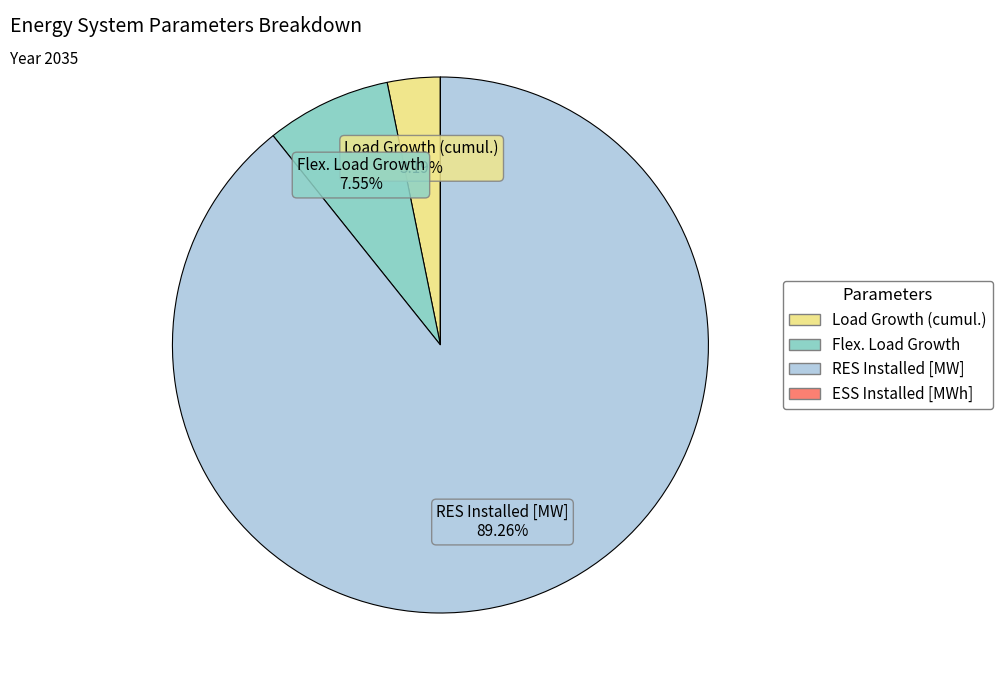

Between Flex. Load Growth and RES Installed [MW], which is larger?

RES Installed [MW]